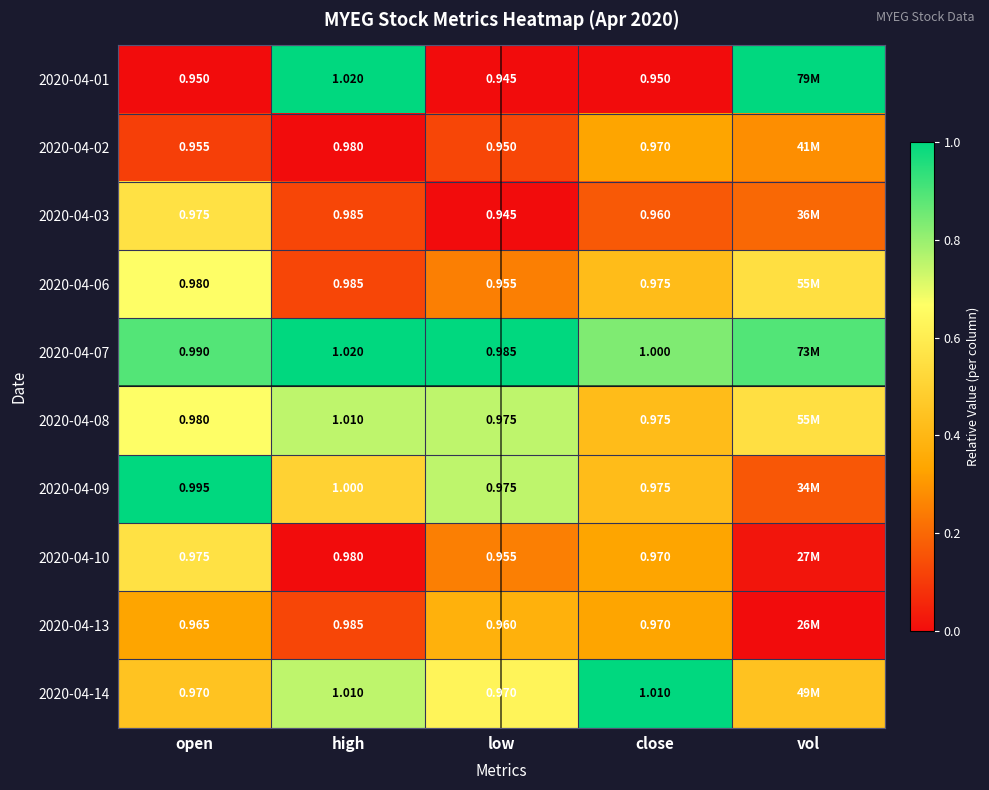

Which series changed the most between open and close?

2020-04-14